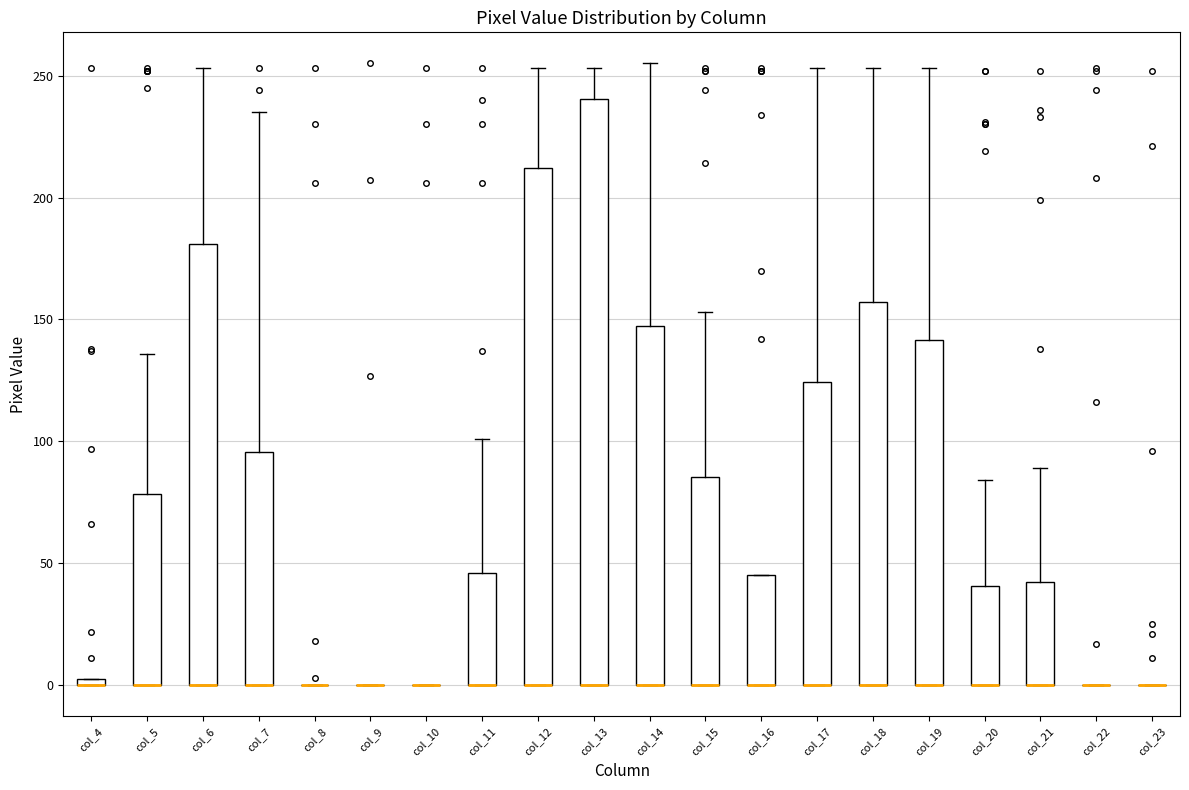

Which box is the tallest, from its lower edge to its upper edge?

col_13